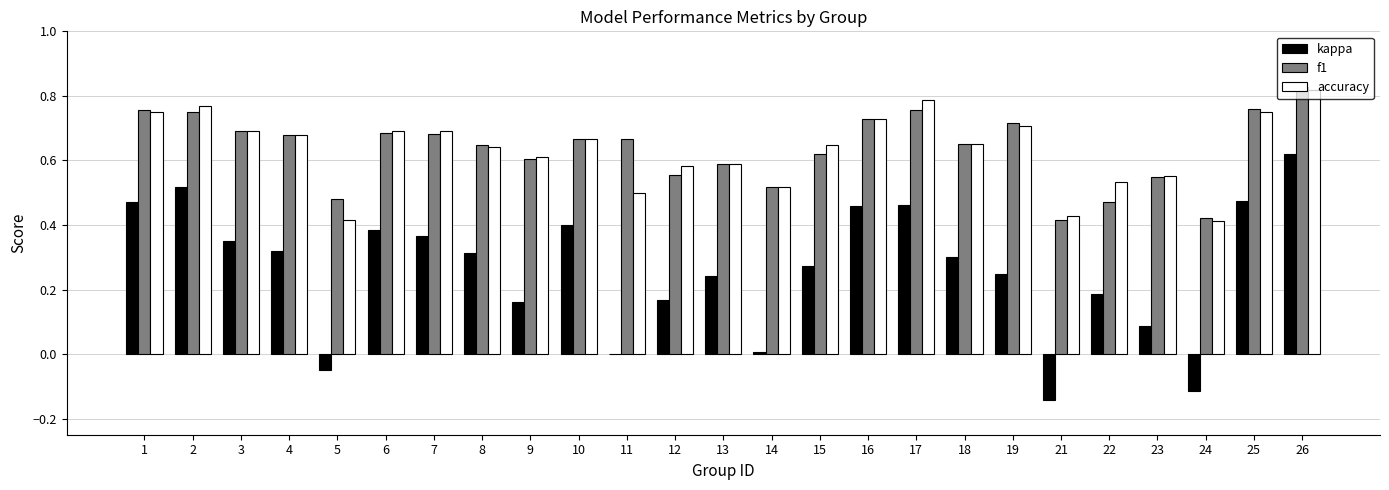

Which category has the highest value in the kappa series?

26